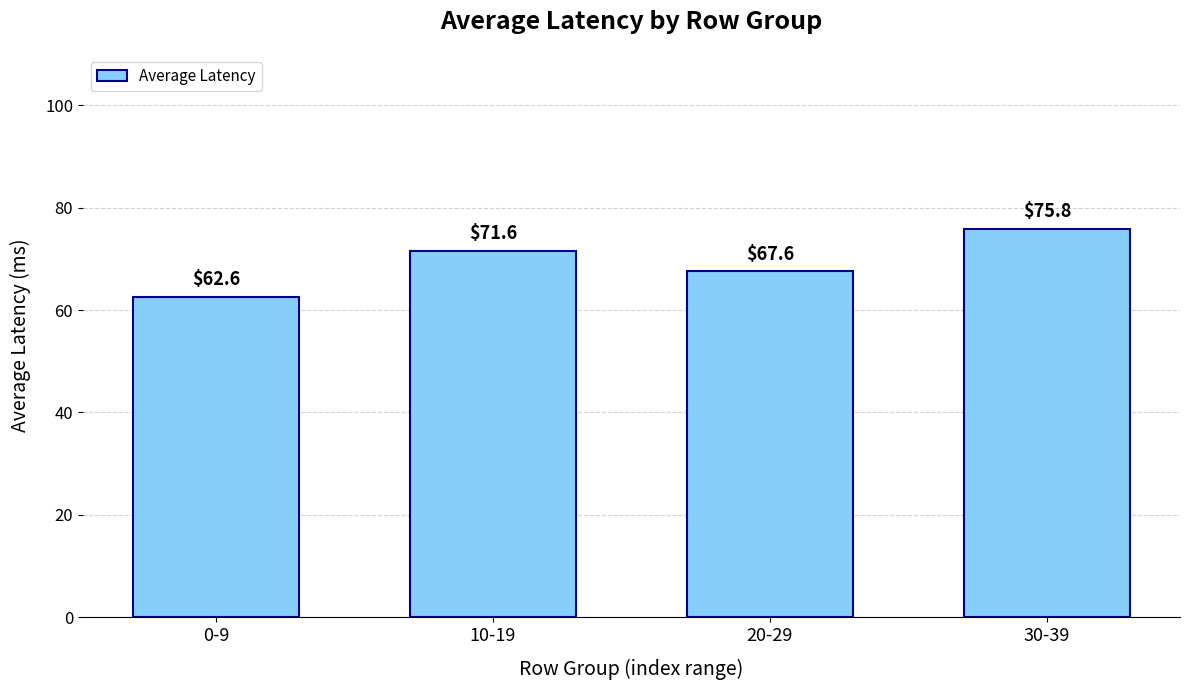

How many categories are shown in the chart?

4